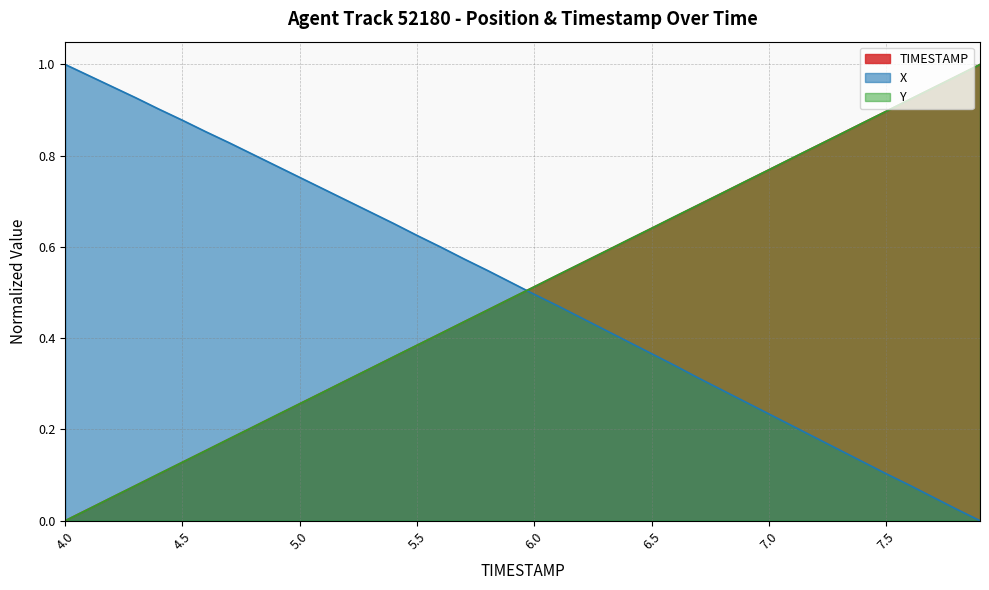

Rank the categories by X value from lowest to highest.

7.9, 7.8, 7.7, 7.6, 7.5, 7.4, 7.3, 7.2, 7.1, 7.0, 6.9, 6.8, 6.7, 6.6, 6.5, 6.4, 6.3, 6.2, 6.1, 6.0, 5.9, 5.8, 5.7, 5.6, 5.5, 5.4, 5.3, 5.2, 5.1, 5.0, 4.9, 4.8, 4.7, 4.6, 4.5, 4.4, 4.3, 4.2, 4.1, 4.0